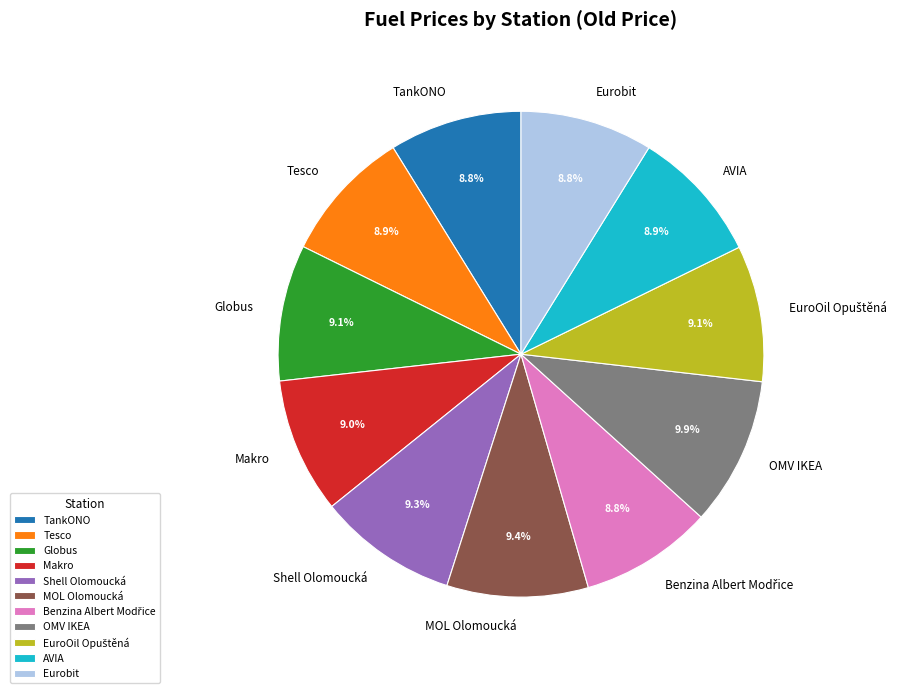

Count the number of slices in the pie.

11